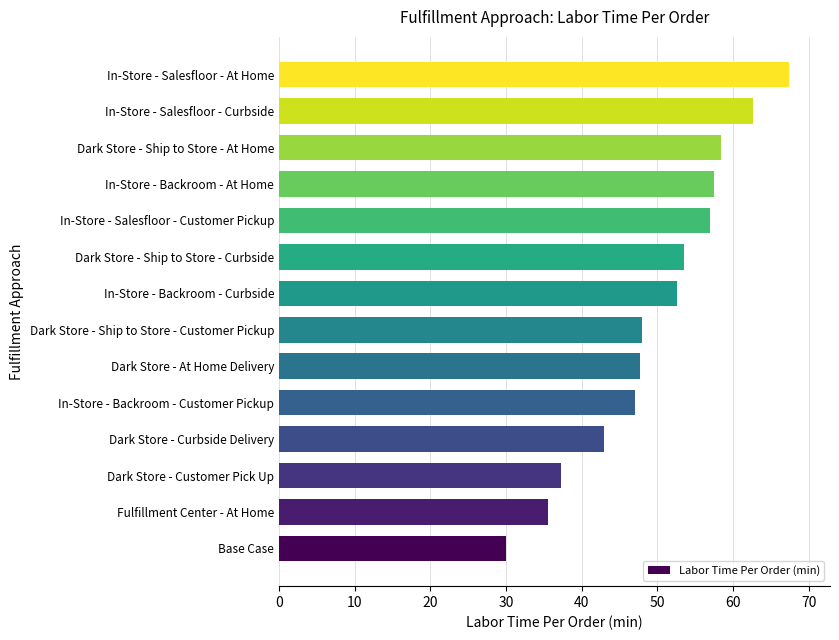

How many values exceed 52?

7